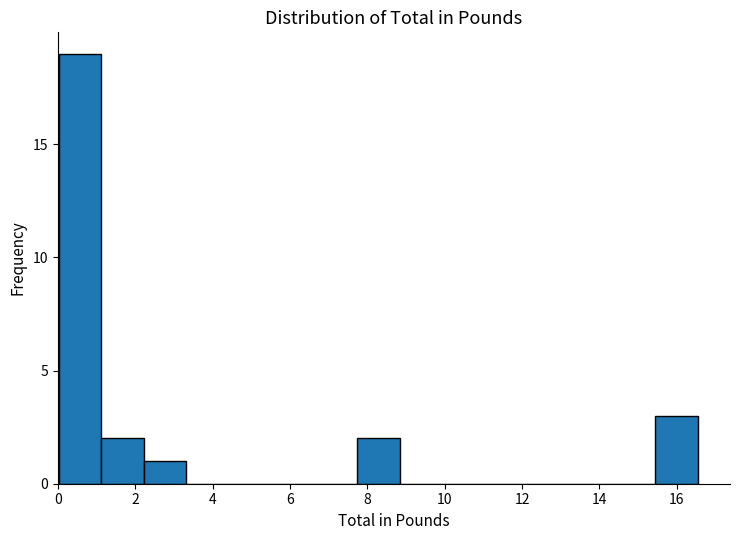

Which range on the x-axis has the tallest bar?

0.0 to 1.2